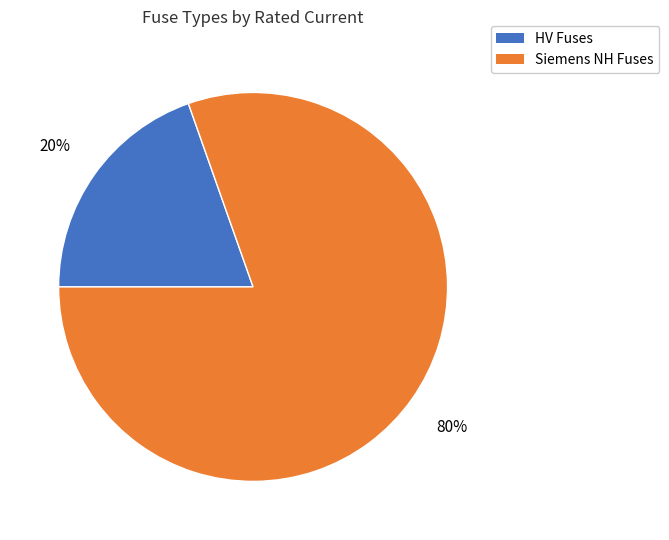

Is there a majority slice in this chart?

Yes